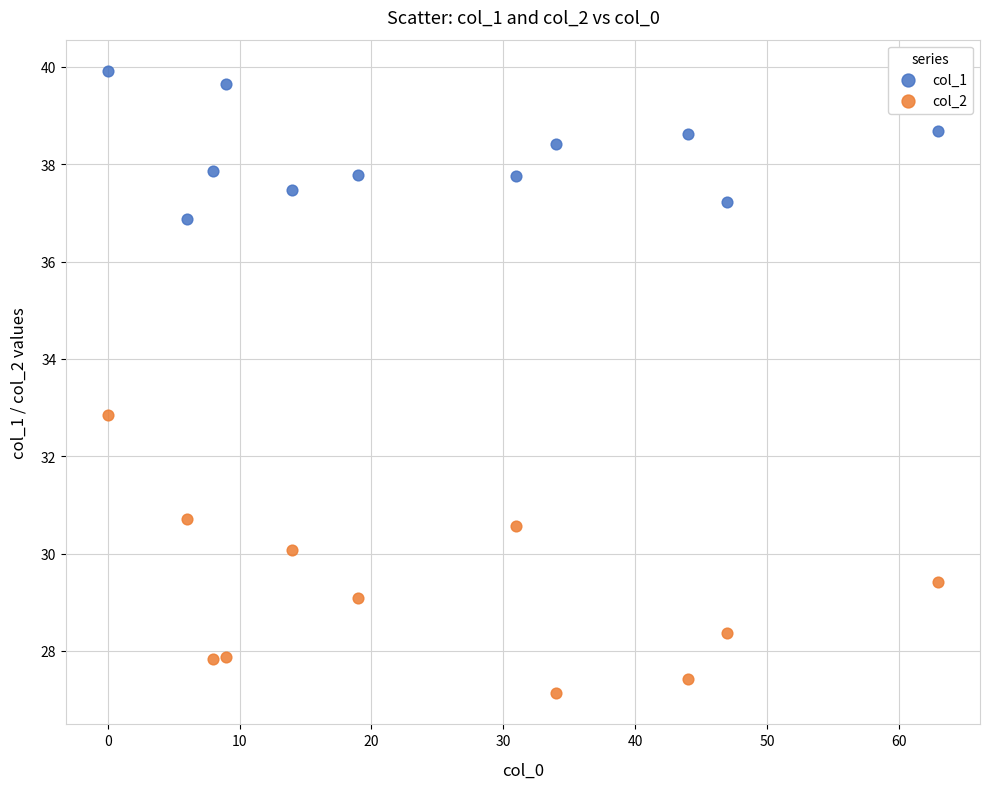

Across all data points, what is the range of Y values (max minus min)?

12.8